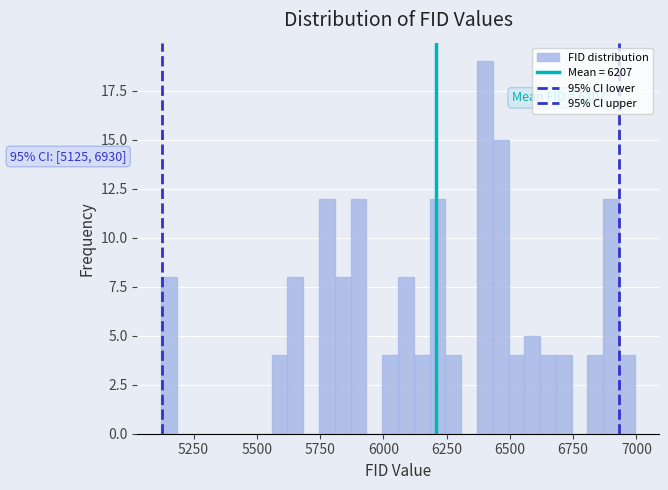

Around what value on the x-axis is the tallest bar? Give the approximate position of its centre, as read against the axis.

6400